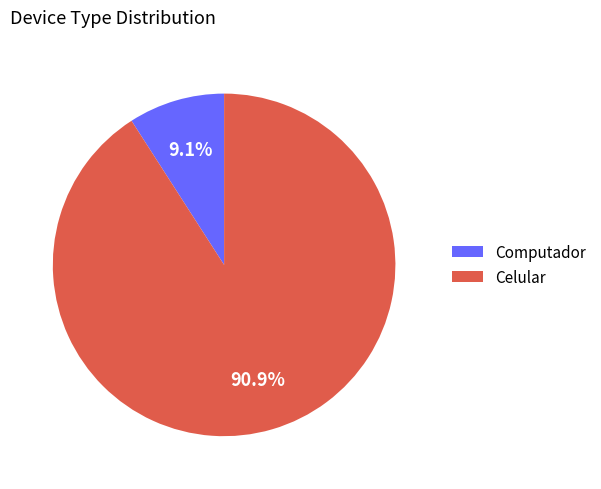

The Celular slice represents 99% of the pie. True or false?

False